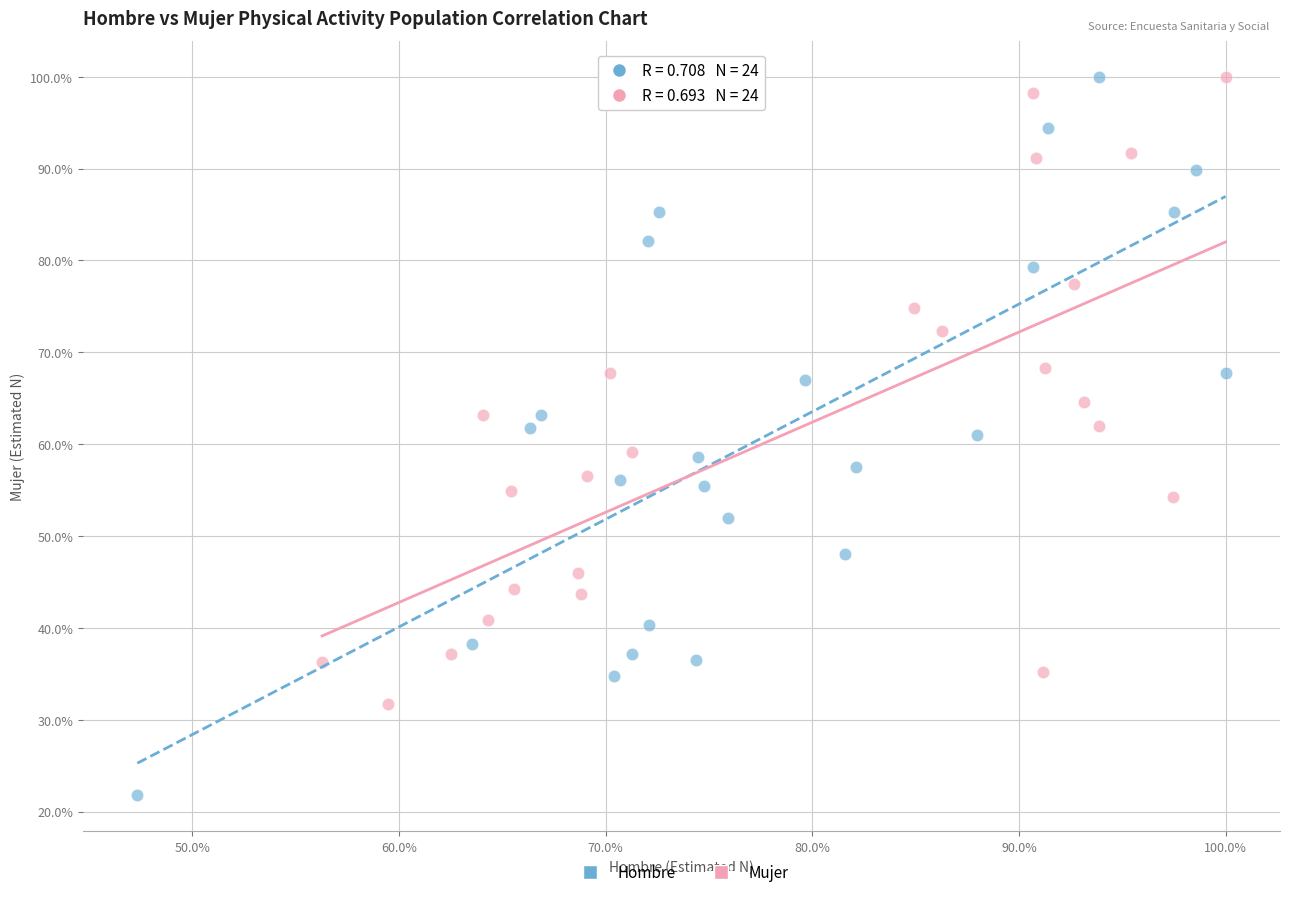

Which series contains the lowest Y value?

Hombre